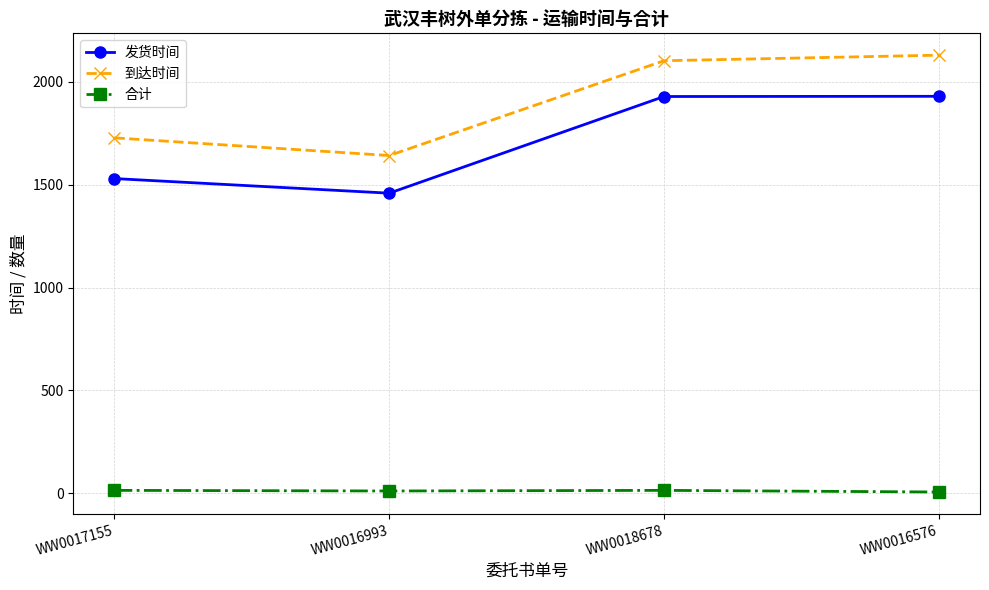

Which series has the largest total across all categories?

到达时间